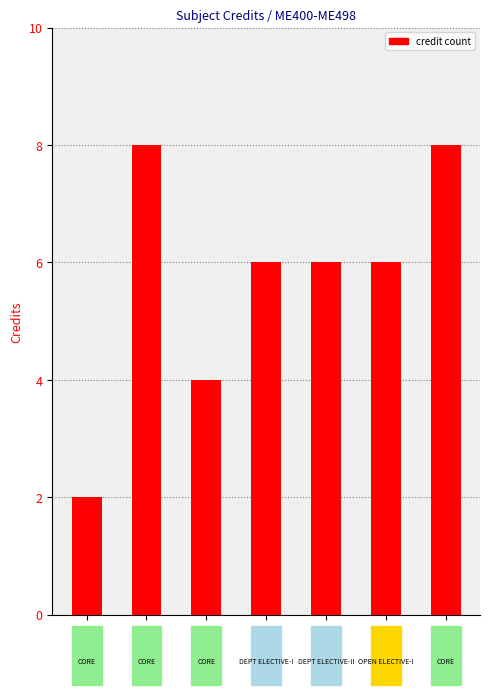

How many series are shown in this chart?

1